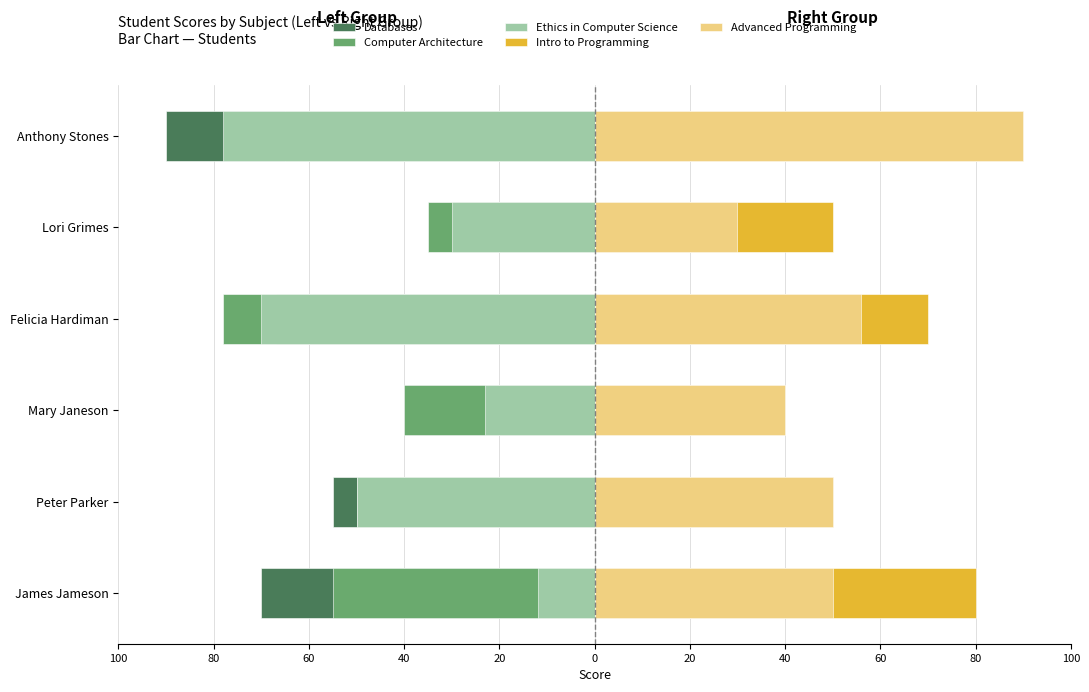

Which has a higher value, Felicia Hardiman or Lori Grimes?

Lori Grimes